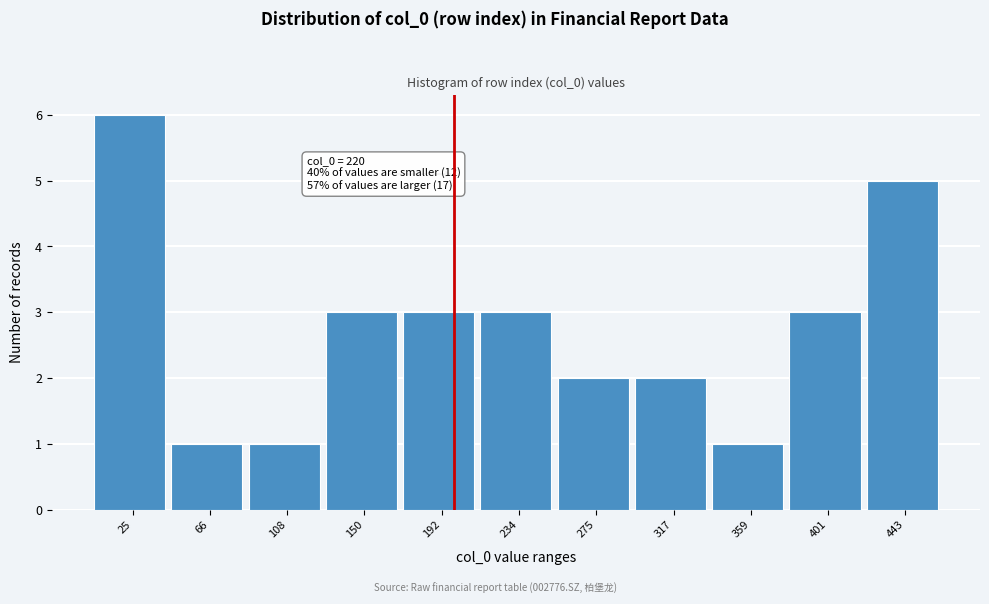

Reading left to right, what are all the values shown in this chart?

25=6	66=1	108=1	150=3	192=3	234=3	275=2	317=2	359=1	401=3	443=5